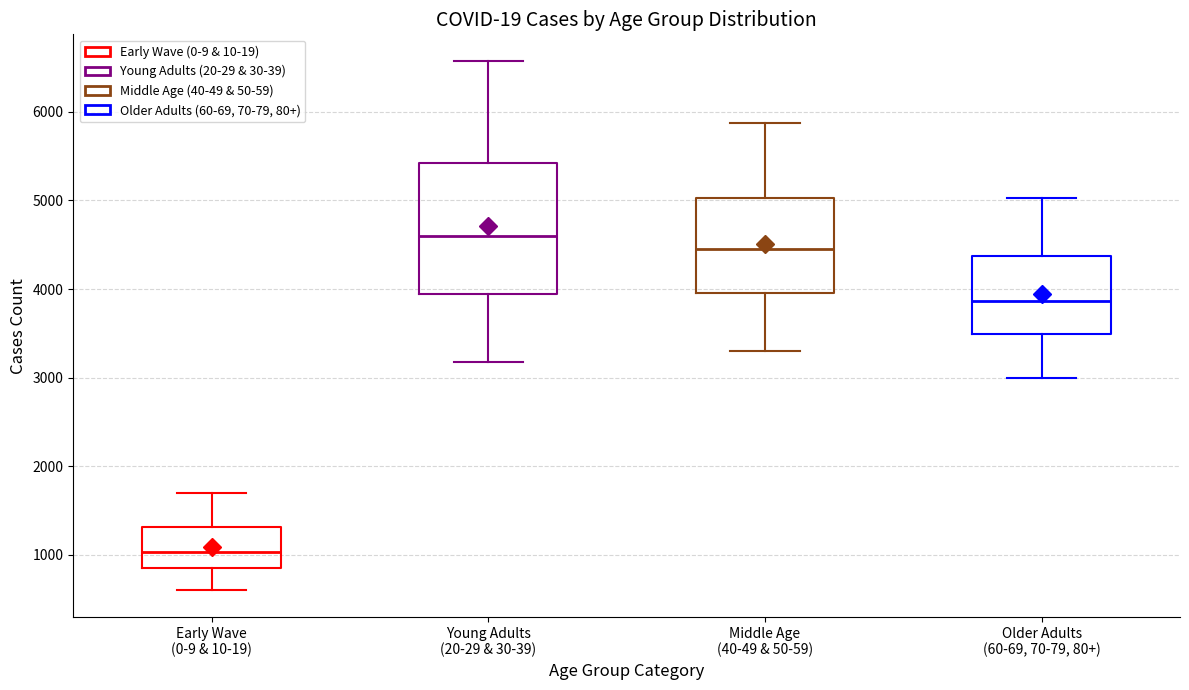

Reading left to right, transcribe this box plot: for each box, give where its median line is, the range the box spans, and where its two whiskers end, as read against the y-axis. The values are not printed on the chart, so give them approximately, as read against the axis.

Early Wave (0-9 & 10-19): median 1000, box 900 to 1300, whiskers 600 to 1700
Young Adults (20-29 & 30-39): median 4600, box 3900 to 5400, whiskers 3200 to 6600
Middle Age (40-49 & 50-59): median 4400, box 4000 to 5000, whiskers 3300 to 5900
Older Adults (60-69, 70-79, 80+): median 3900, box 3500 to 4400, whiskers 3000 to 5000